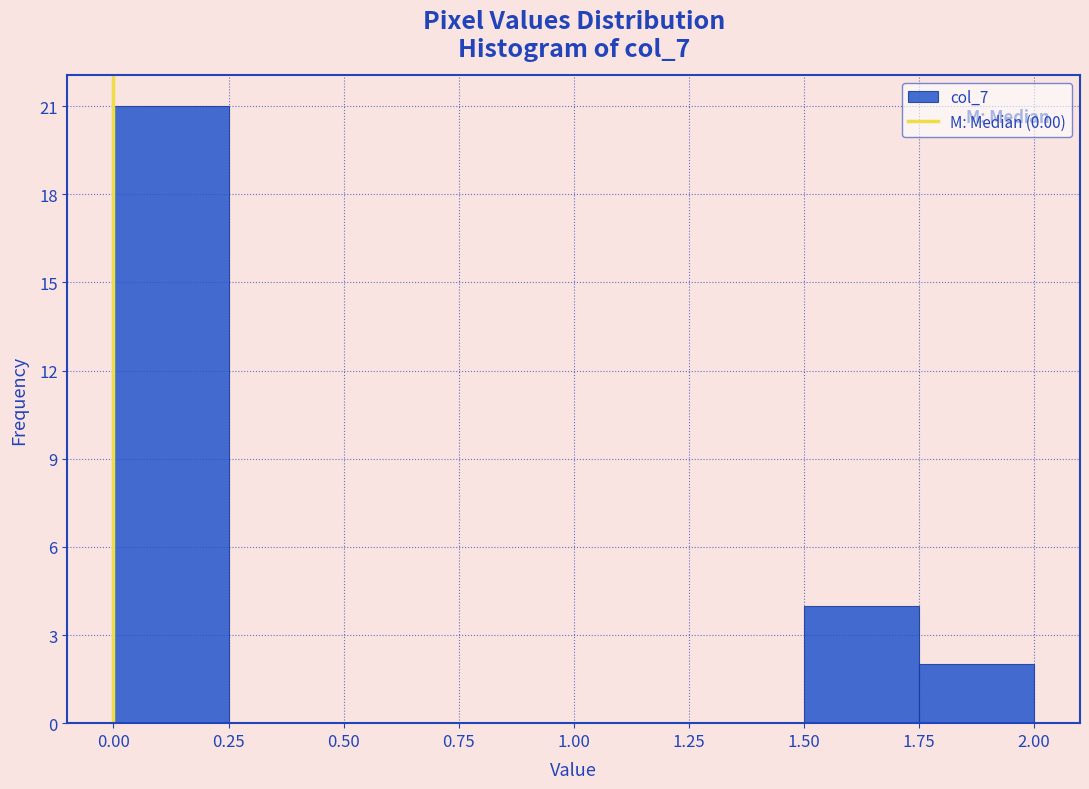

Reading left to right, list every bar in this chart as the range it spans on the x-axis followed by its height. The values are not printed on the chart, so give them approximately, as read against the axis.

0.00 to 0.25: 21
0.25 to 0.50: 0
0.50 to 0.75: 0
0.75 to 1.00: 0
1.00 to 1.25: 0
1.25 to 1.50: 0
1.50 to 1.75: 4
1.75 to 2.00: 2